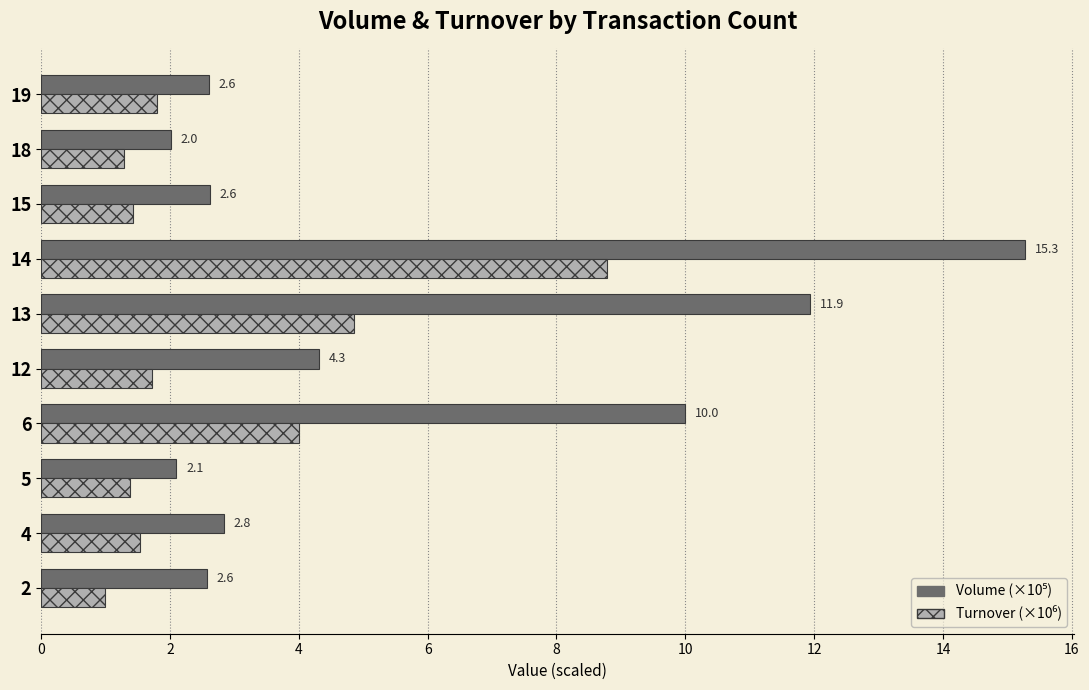

What is the total value across all series at 13?

16.8